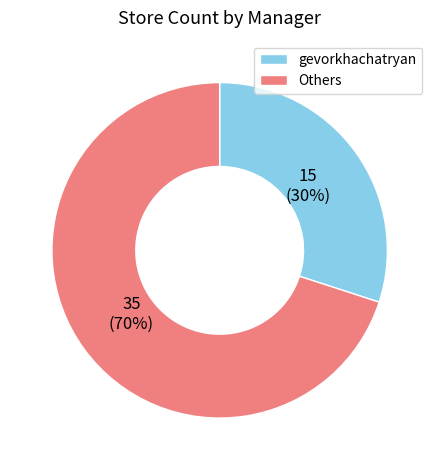

How many slices are in this pie chart?

2